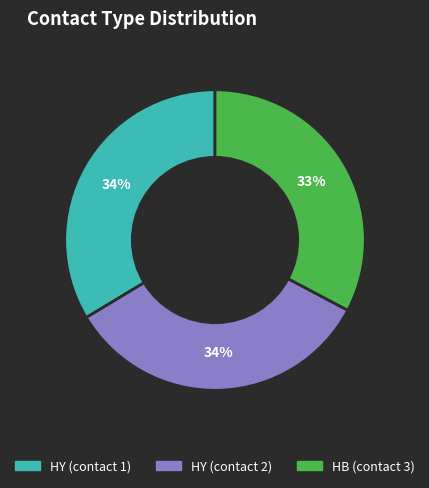

Is HY (contact 2) the majority of the pie?

No